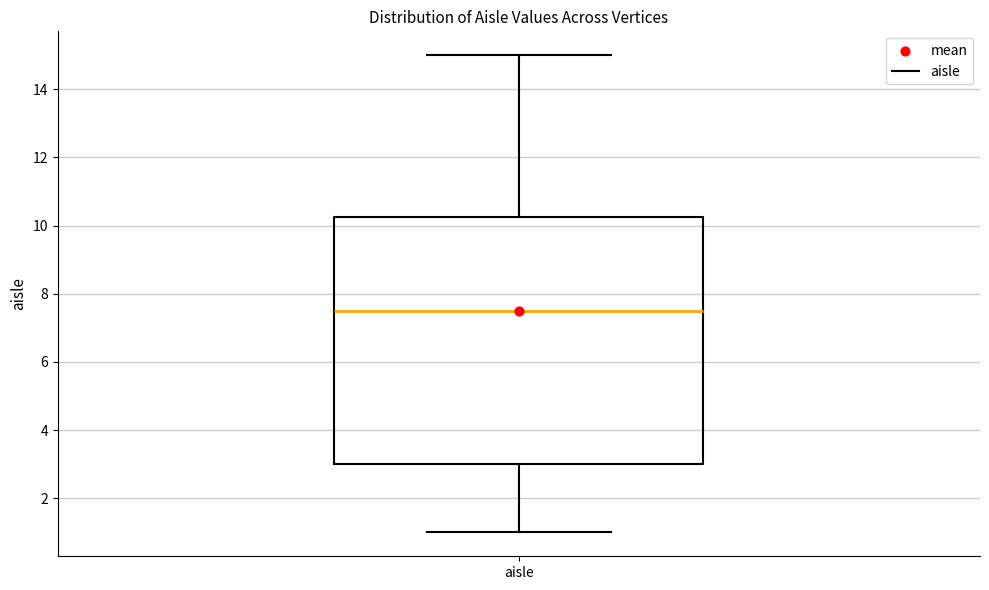

Where does the median line of the box for aisle sit on the y-axis? The values are not printed on the chart, so give them approximately, as read against the axis.

7.6